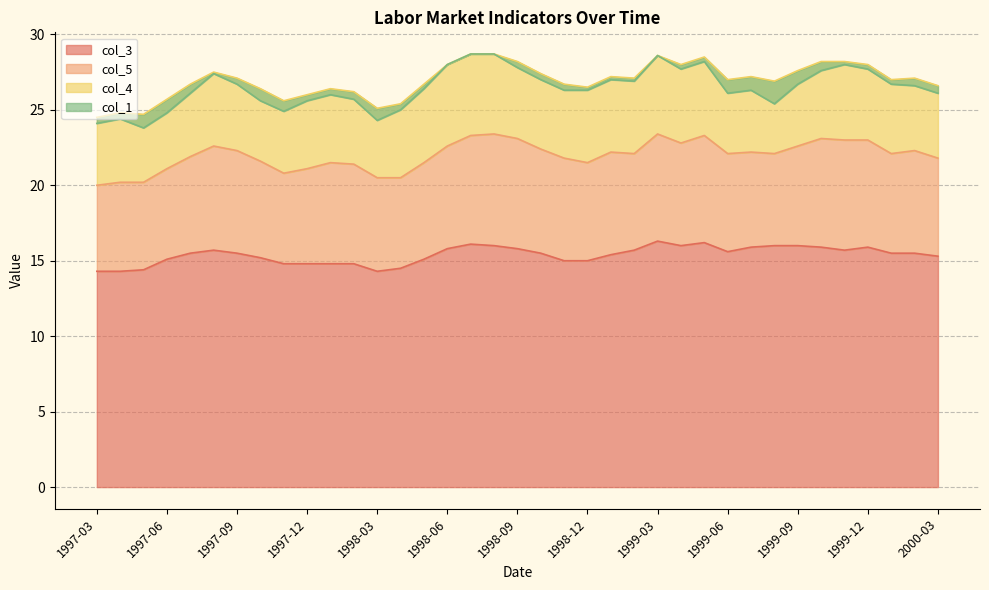

True or false: col_5 and col_1 intersect in this chart.

False